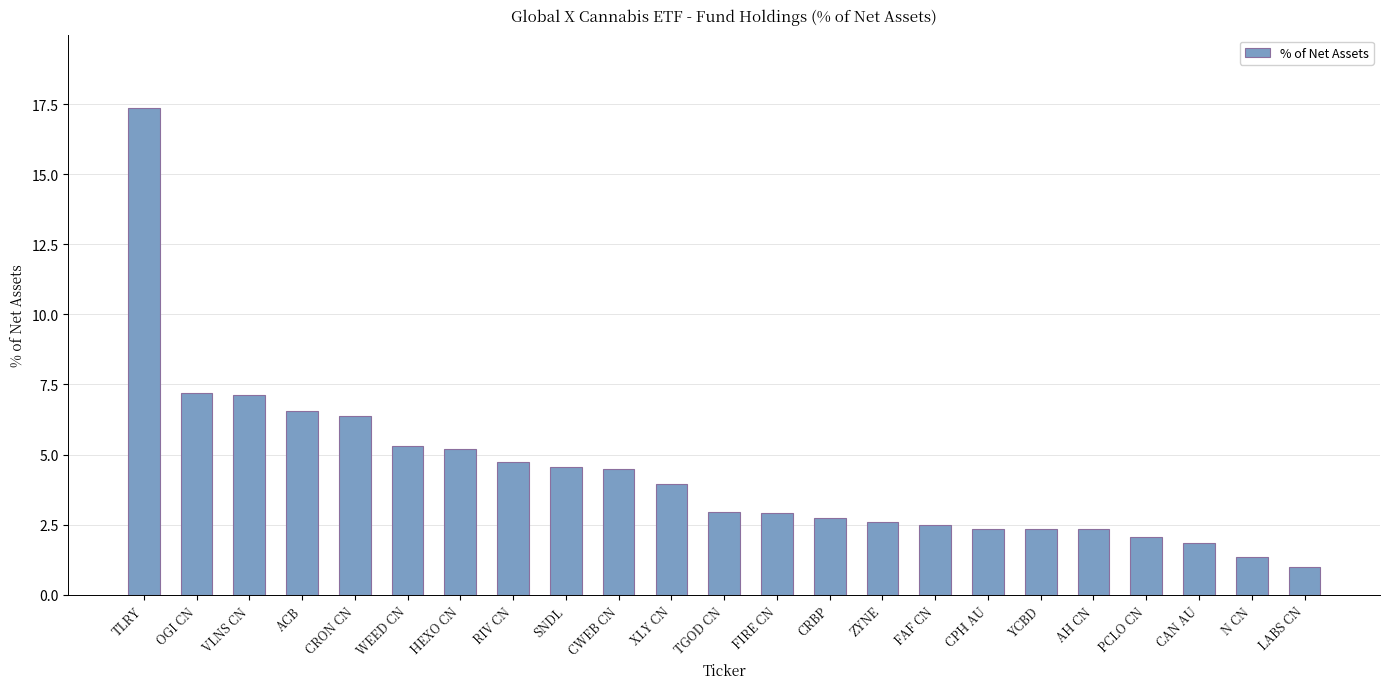

The chart shows a value of 0.4 at N CN. True or false?

False